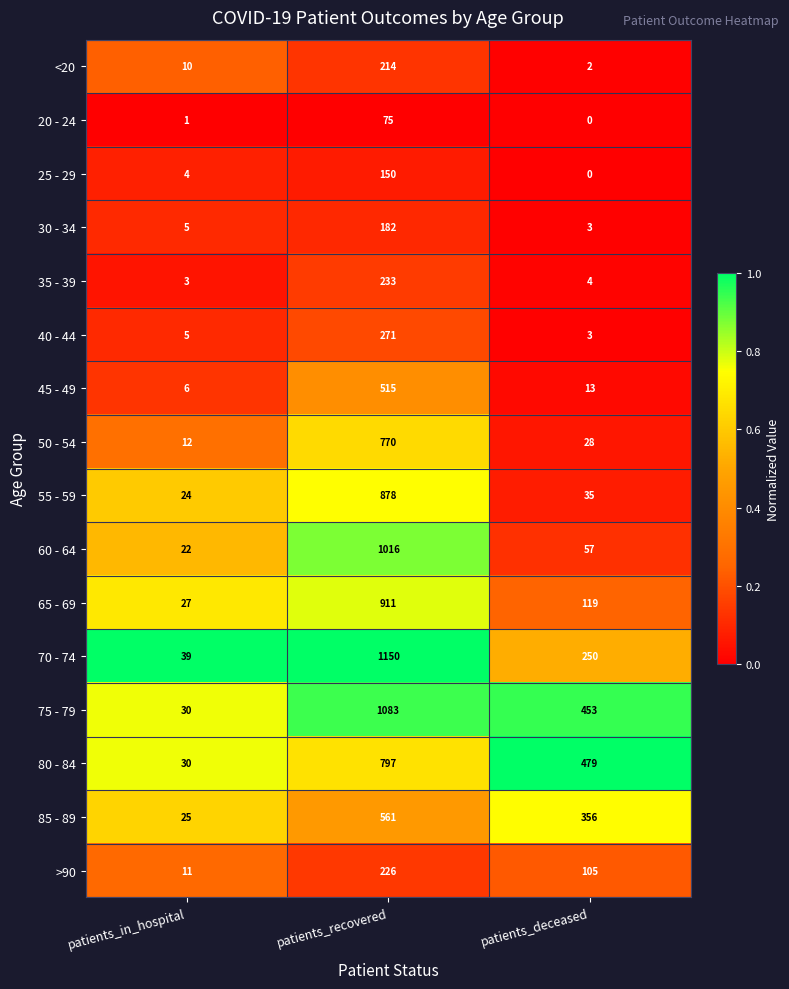

What is the average value of the 50 - 54 series?

270